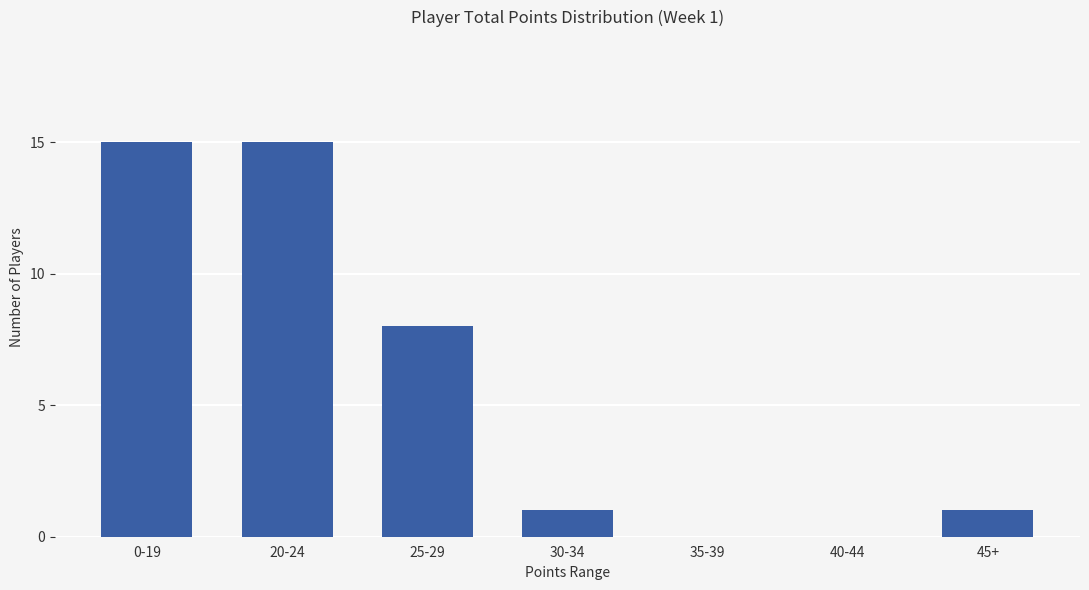

How many categories are shown in the chart?

7